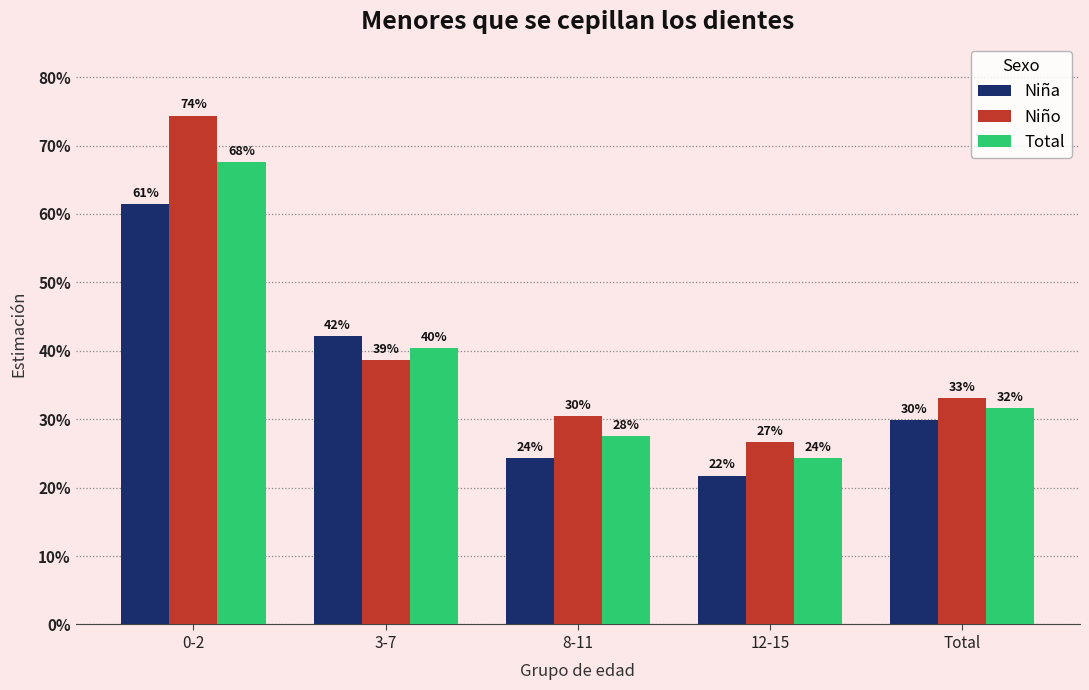

Between 8-11 and Total, which series saw the biggest shift?

Niña